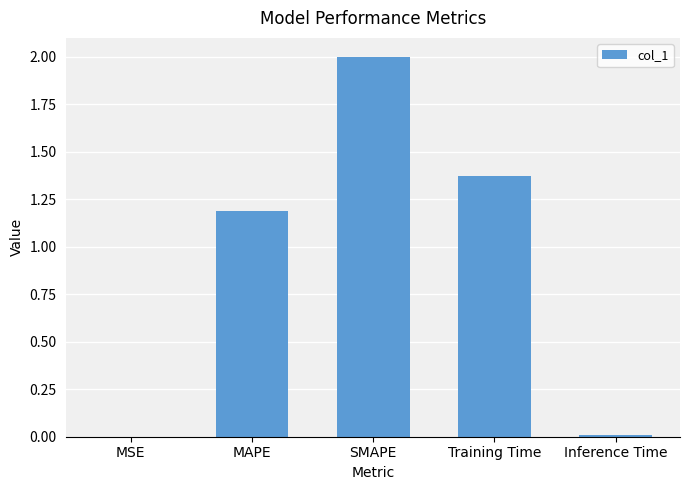

Which label corresponds to the largest value in the chart?

SMAPE